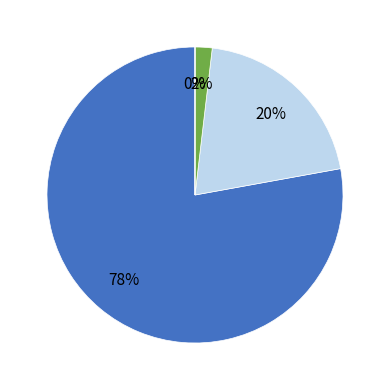

To the nearest percent, what is the average slice percentage?

25%